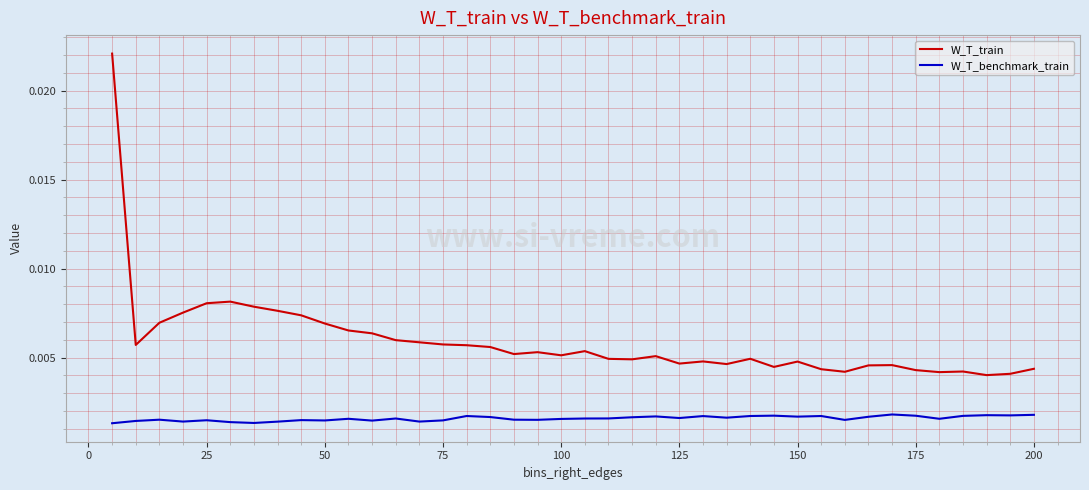

List the series in order of their overall mean, lowest first.

W_T_benchmark_train, W_T_train